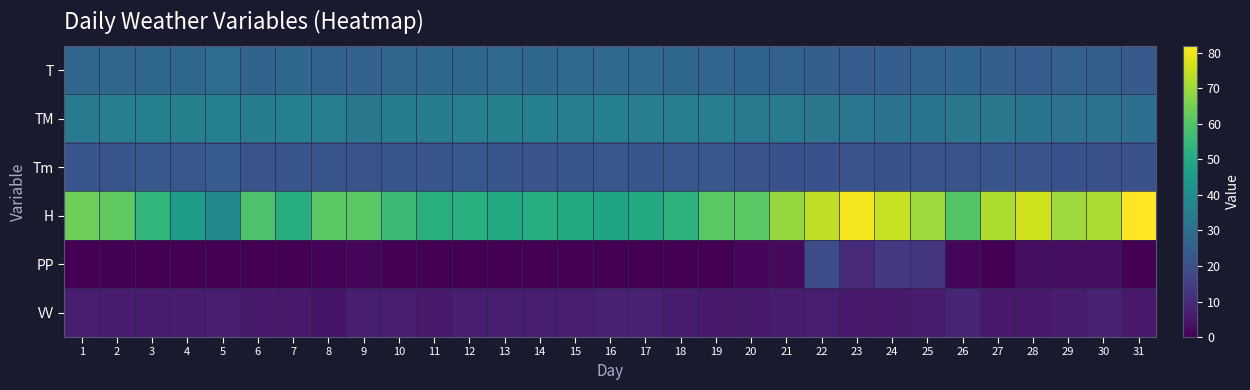

Between 11 and 21, which series saw the biggest shift?

H